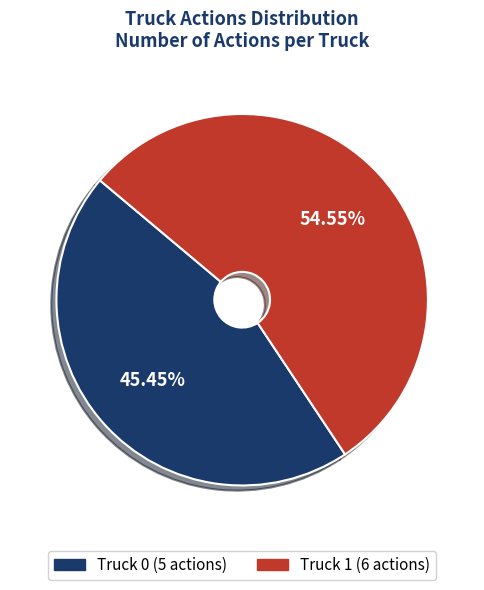

Is there any slice that represents more than half of the pie?

Yes